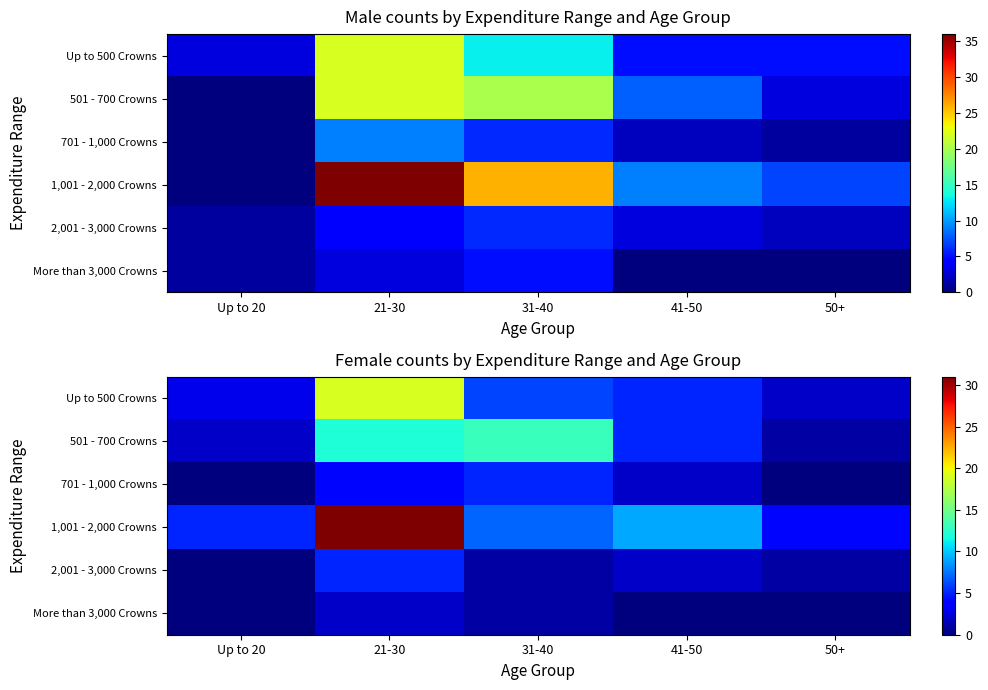

The value of 701 - 1,000 Crowns at 50+ is 3. True or false?

False